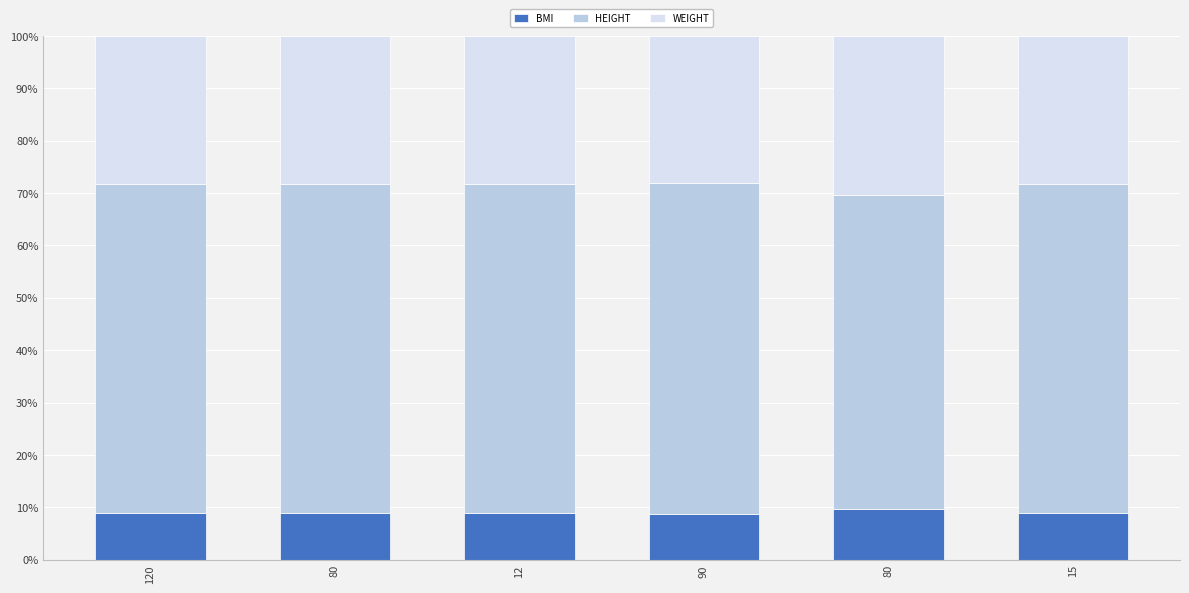

What are all the series names shown in the legend?

BMI, HEIGHT, WEIGHT